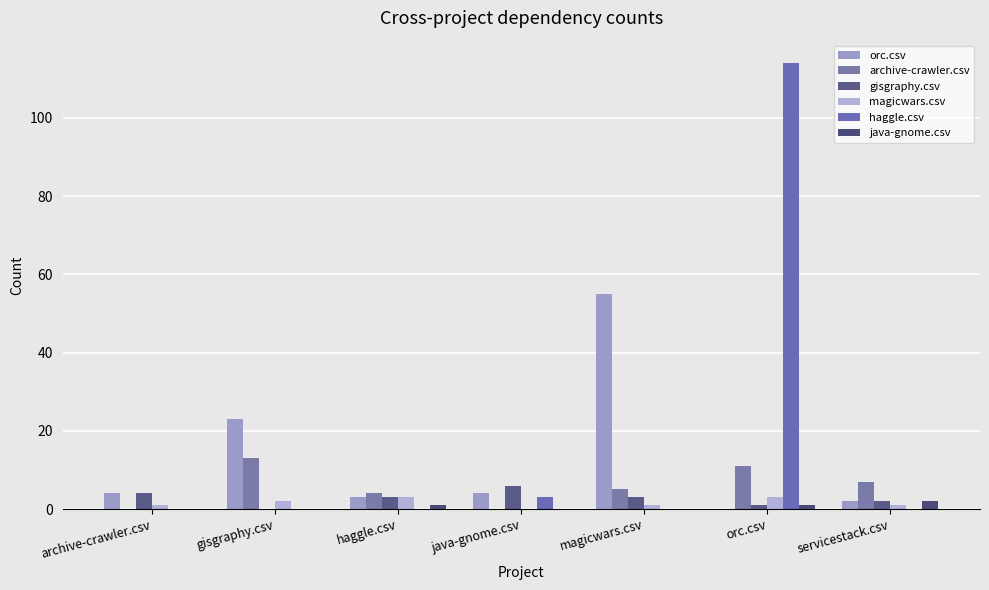

How many groups of bars are there?

7